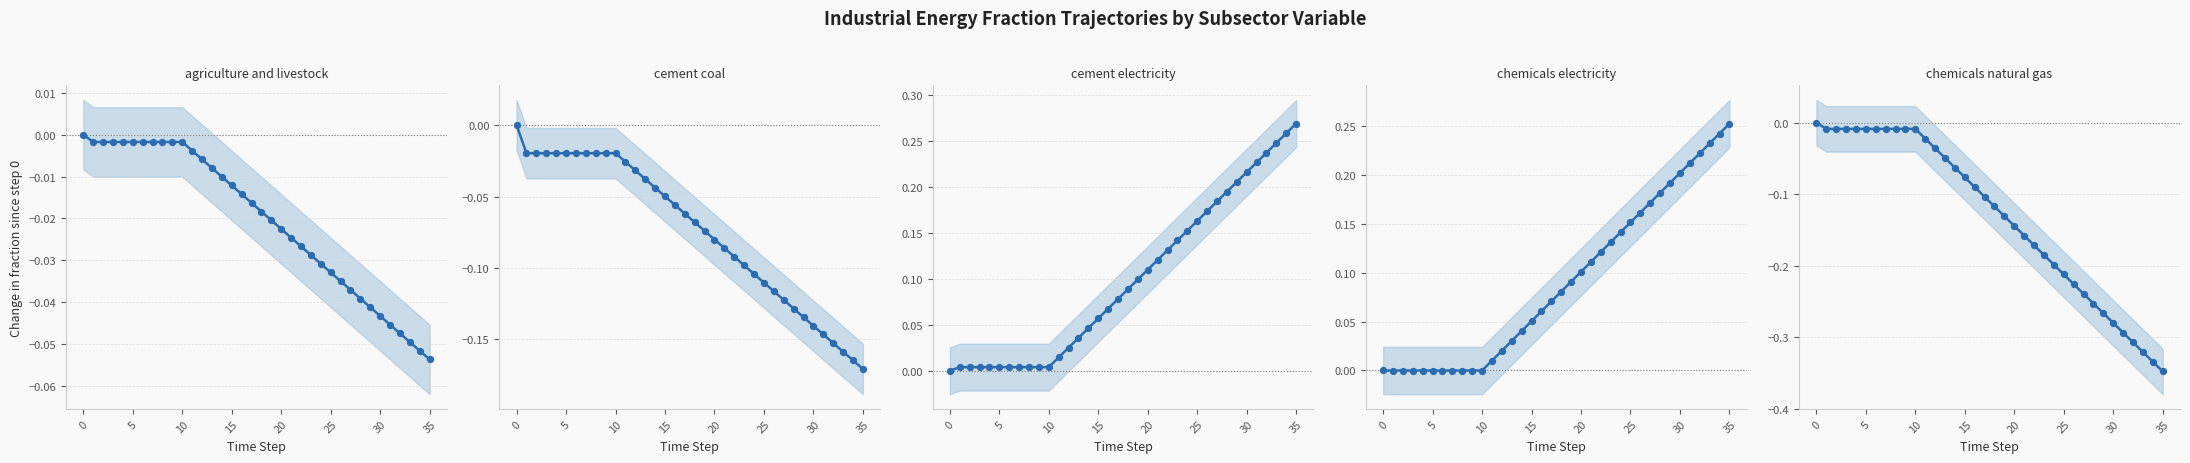

Which series reaches the maximum Y coordinate?

cement_electricity